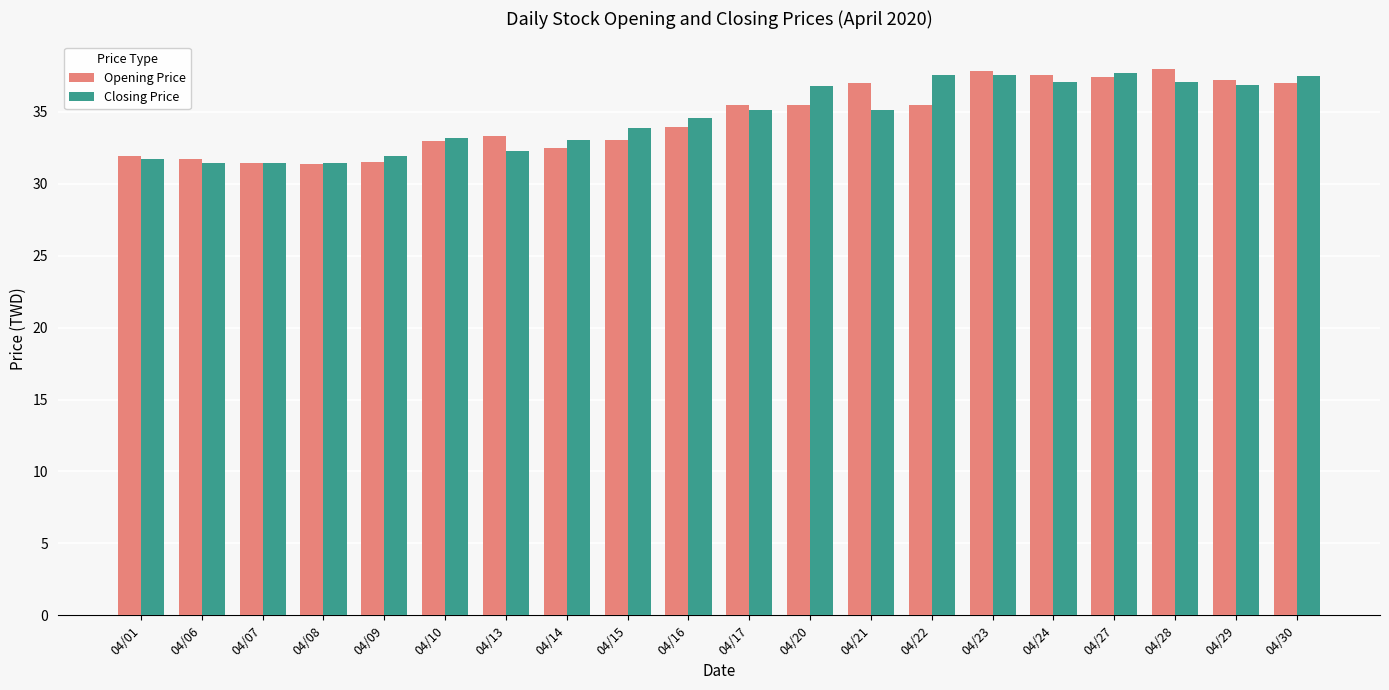

Where is Opening Price nearest to the value 34?

04/16